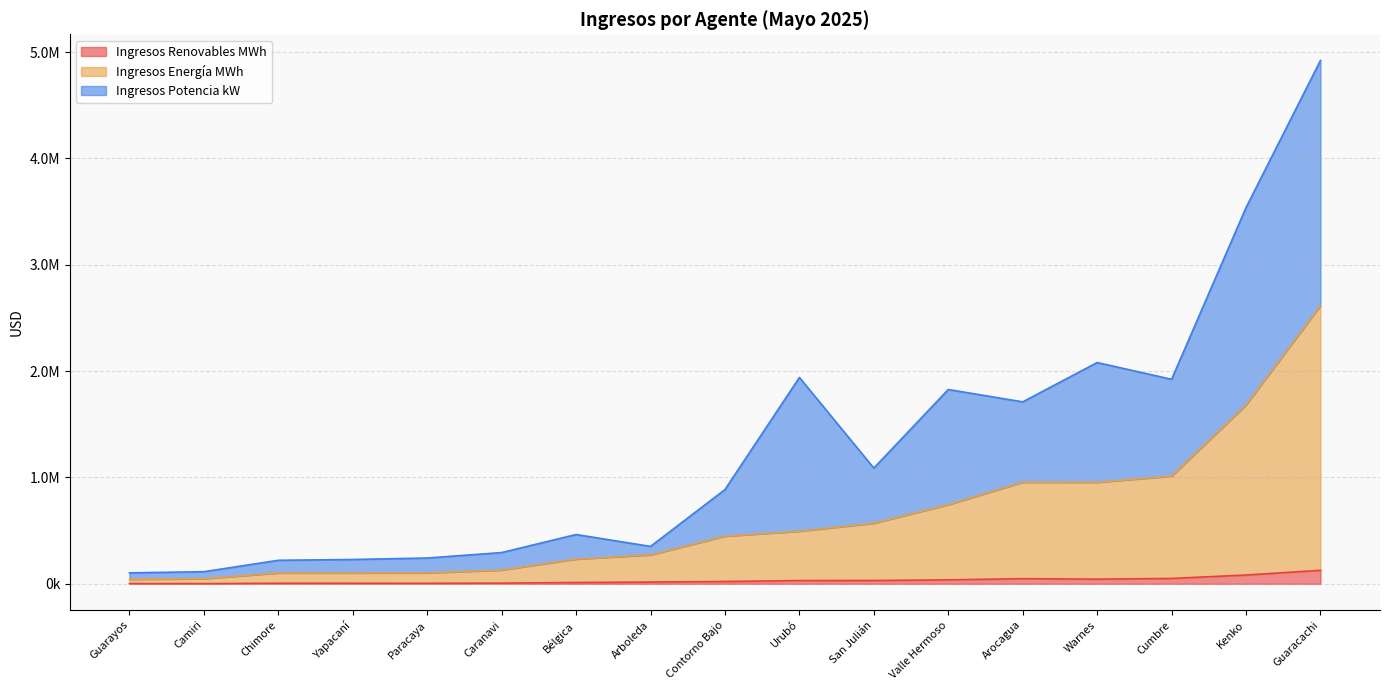

What is the maximum value for Ingresos Renovables MWh?

127024.1